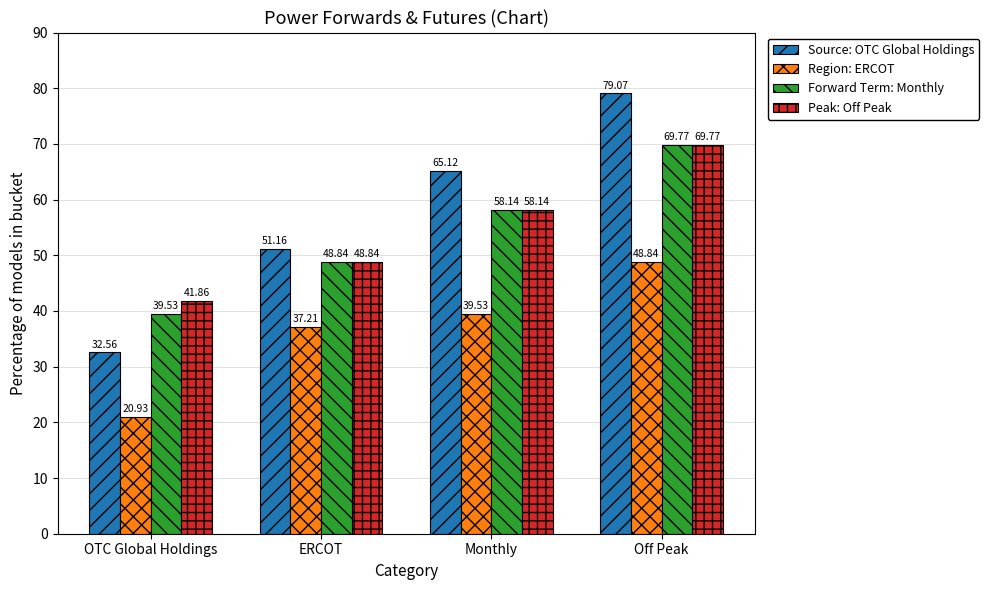

List the labels in order of Peak: Off Peak value, largest first.

Off Peak, Monthly, ERCOT, OTC Global Holdings